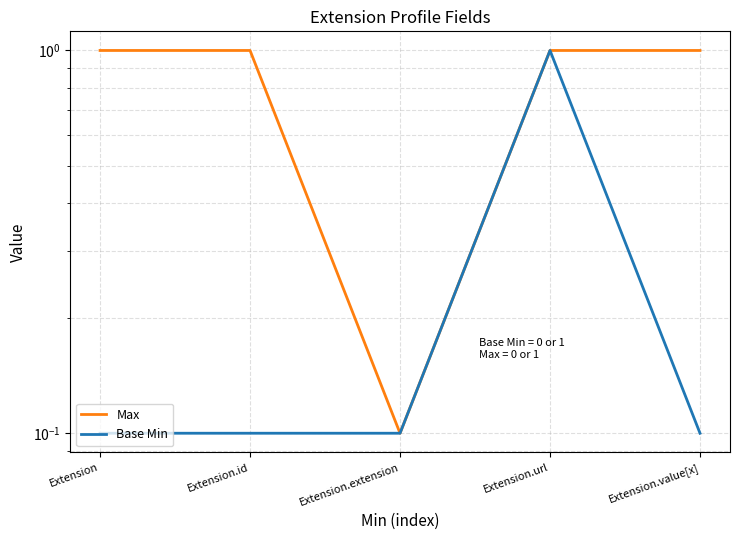

The Max series shows 1.0 at Extension.url. True or false?

True